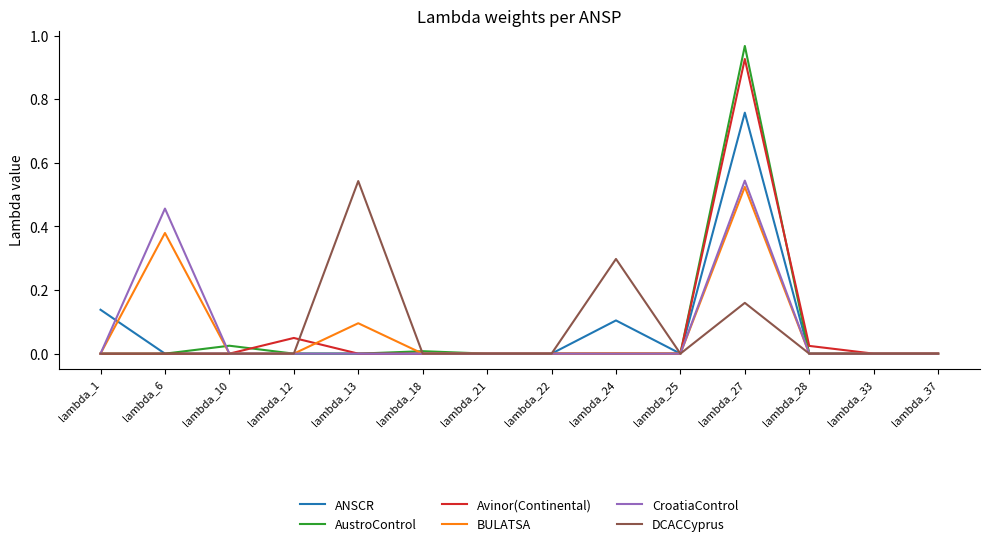

Which category has the highest value across all series?

lambda_27